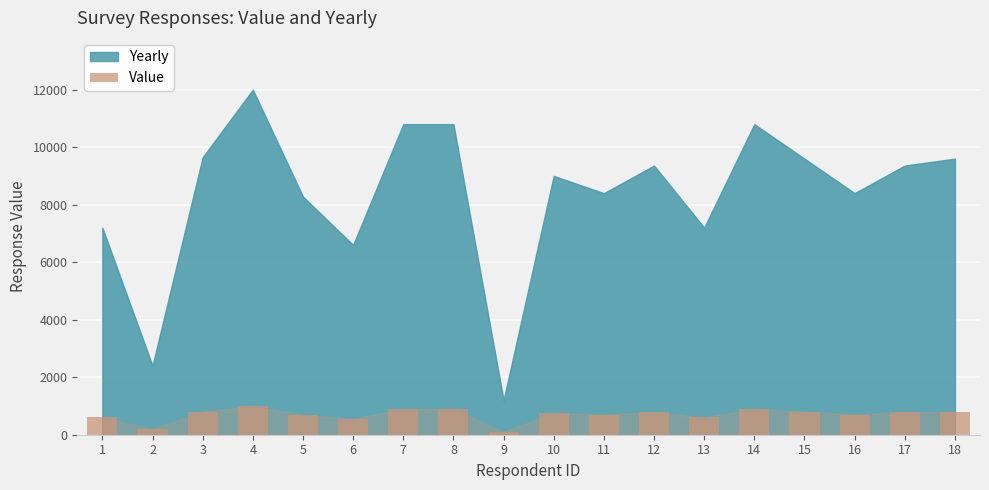

What is the greatest value displayed?

1000